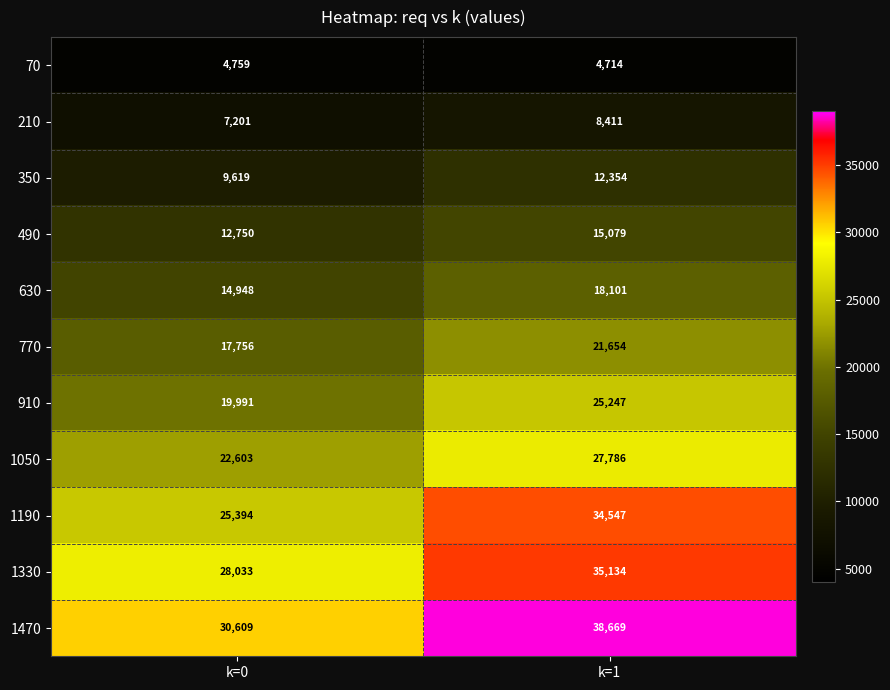

Is it true that 1330 equals 20080 at k=1?

False